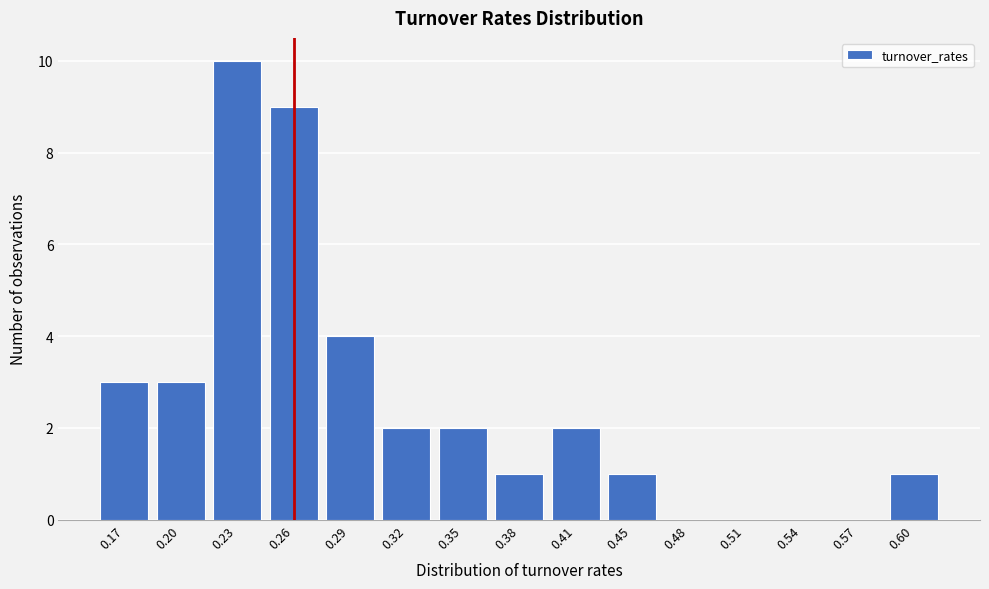

Reading left to right, extract all data points from this chart.

0.17=3	0.20=3	0.23=10	0.26=9	0.29=4	0.32=2	0.35=2	0.38=1	0.41=2	0.45=1	0.48=0	0.51=0	0.54=0	0.57=0	0.60=1